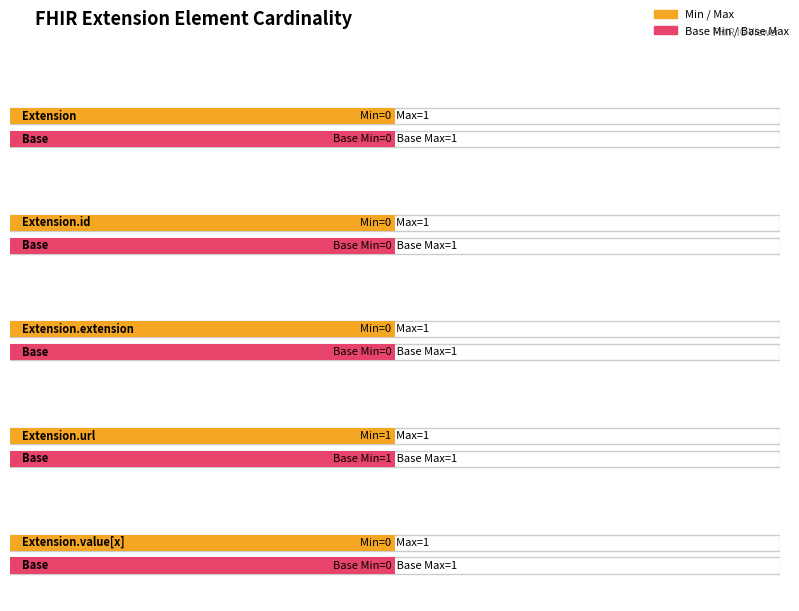

At which label is Base Min closest to 0?

Extension